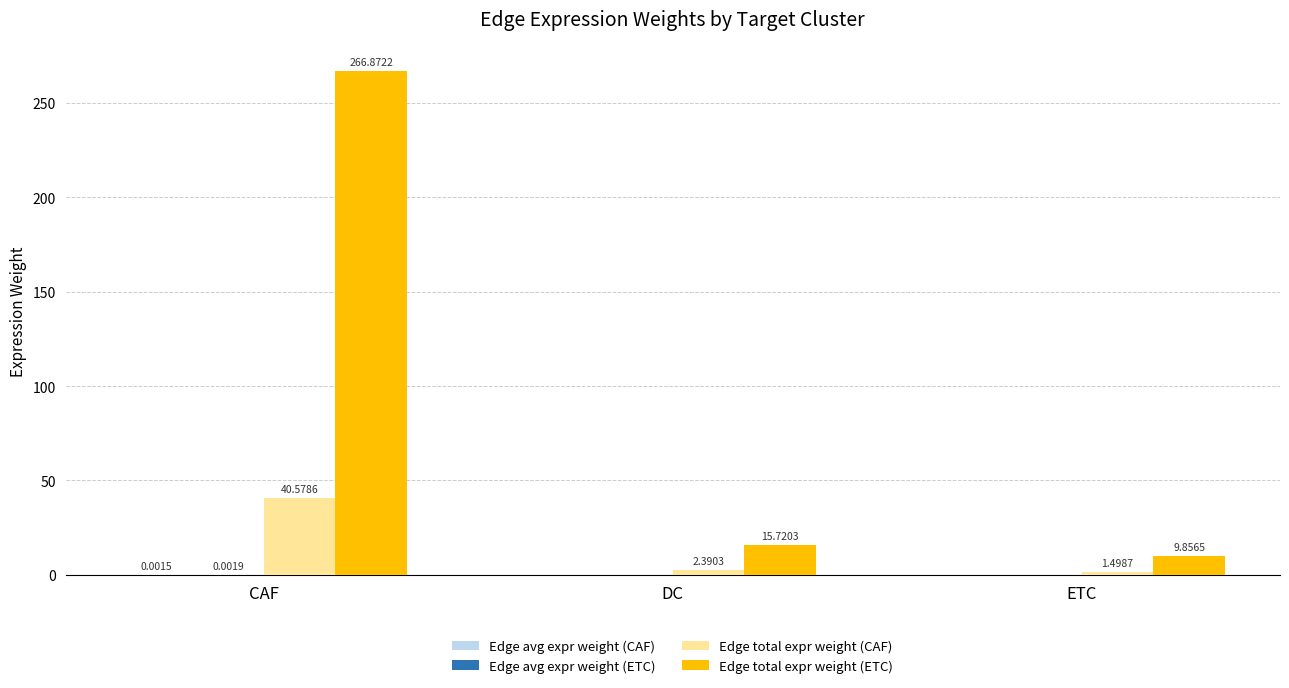

Which series changed the most between CAF and ETC?

Edge total expr weight (ETC)